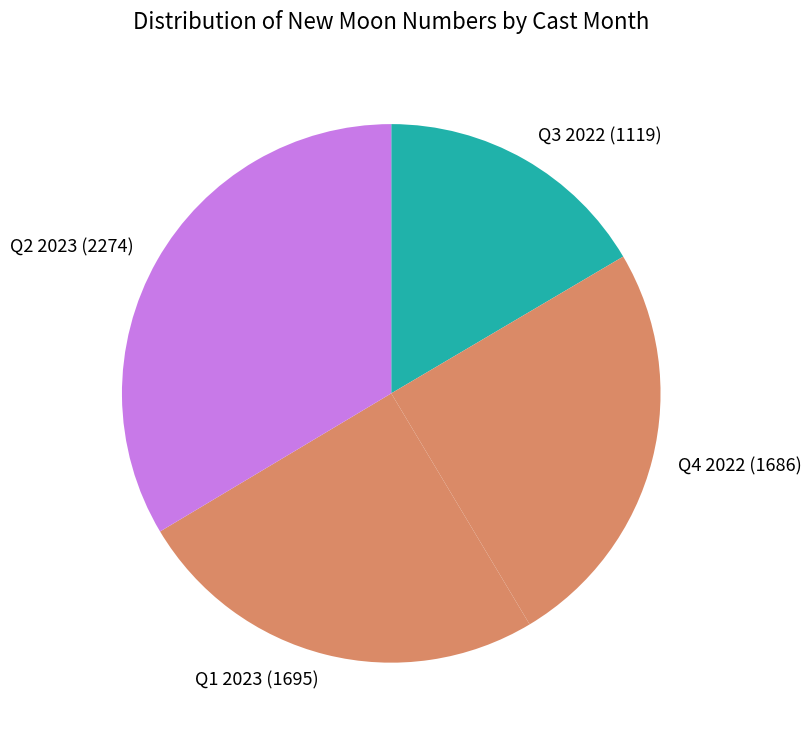

What is the smallest slice in the pie chart?

Q3 2022 (1119)